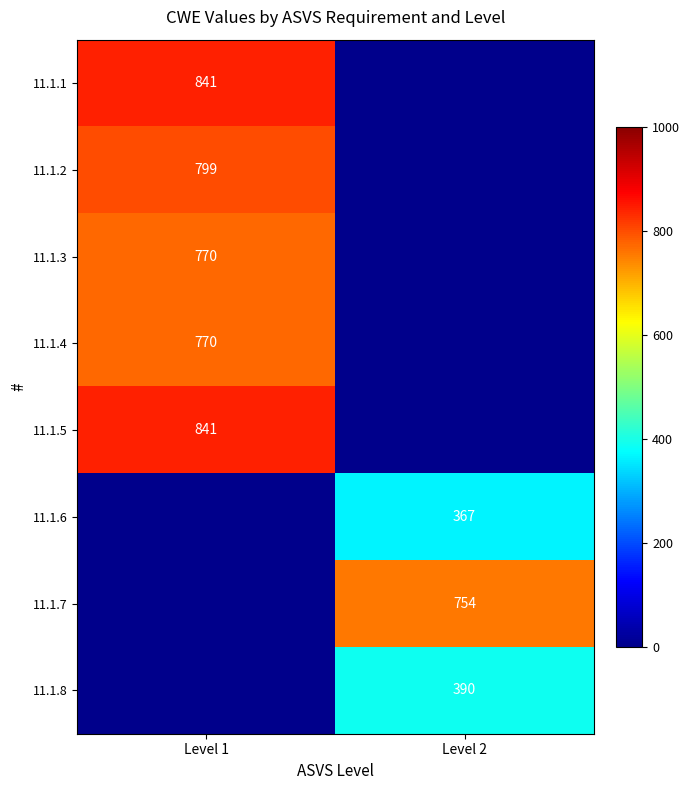

Is the value of 11.1.3 at Level 1 greater than the value of 11.1.2 at Level 1?

No